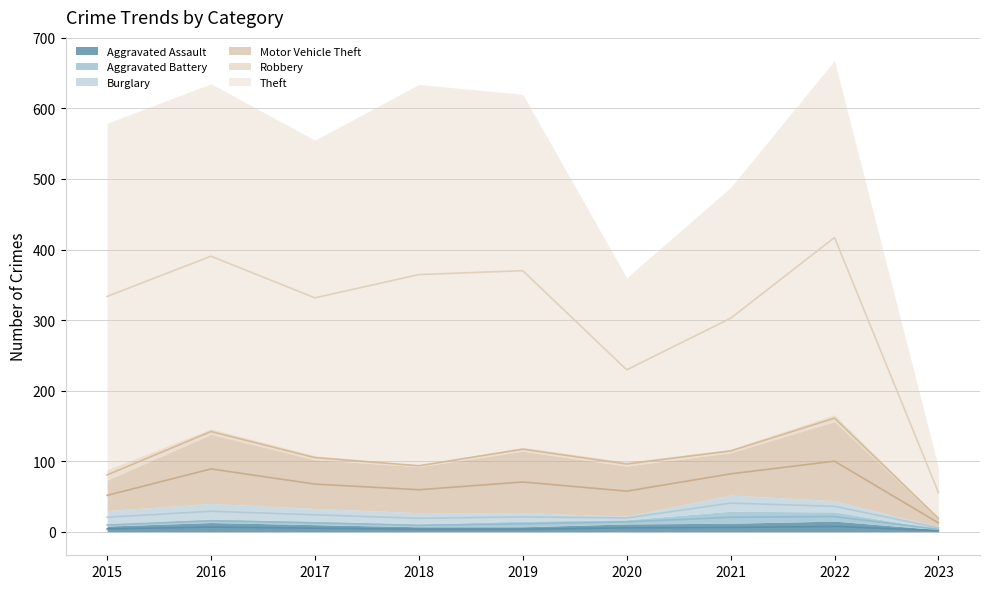

How many data points in Burglary are above 16?

4